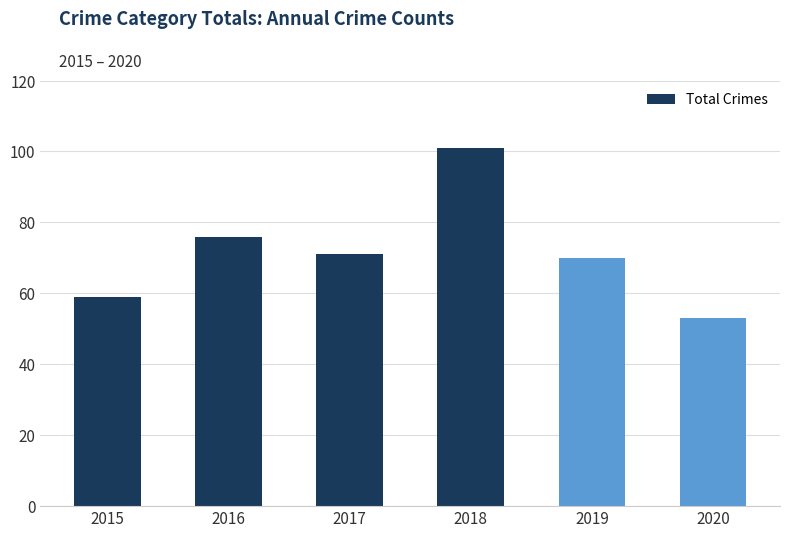

What is the sum of the values at 2019 and 2015?

129